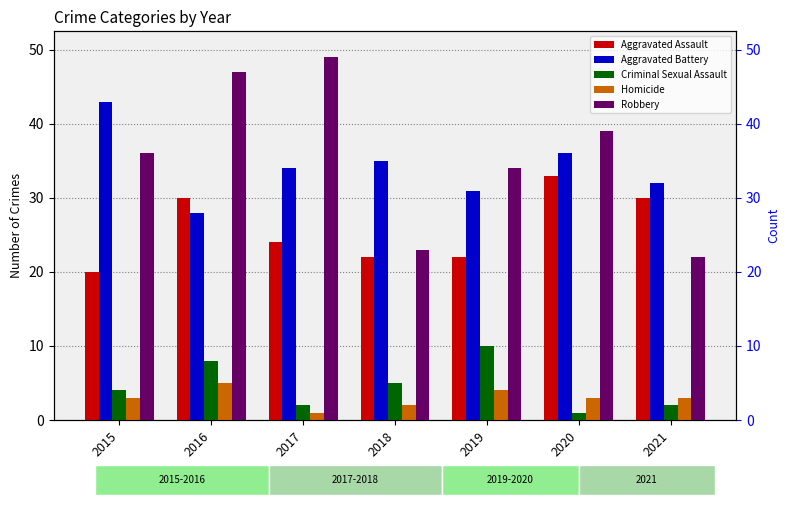

What is the minimum value shown in the chart?

1